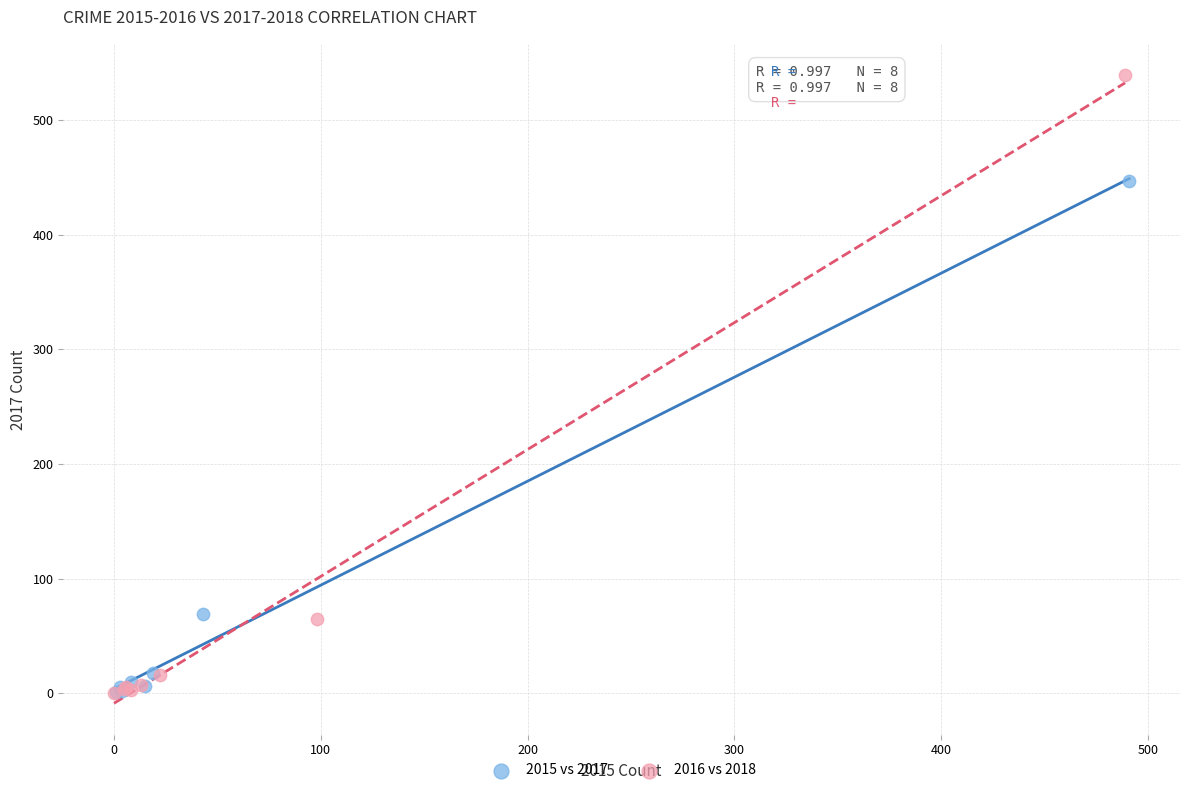

Which series has the widest spread of Y values?

2016 vs 2018